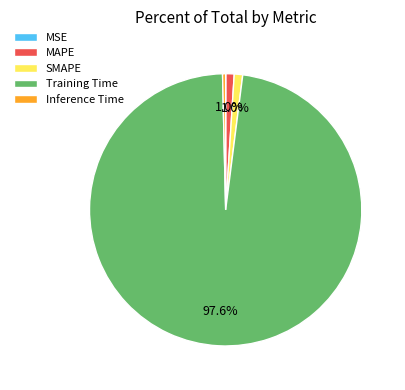

Is it true that Inference Time is 0% of the pie?

True